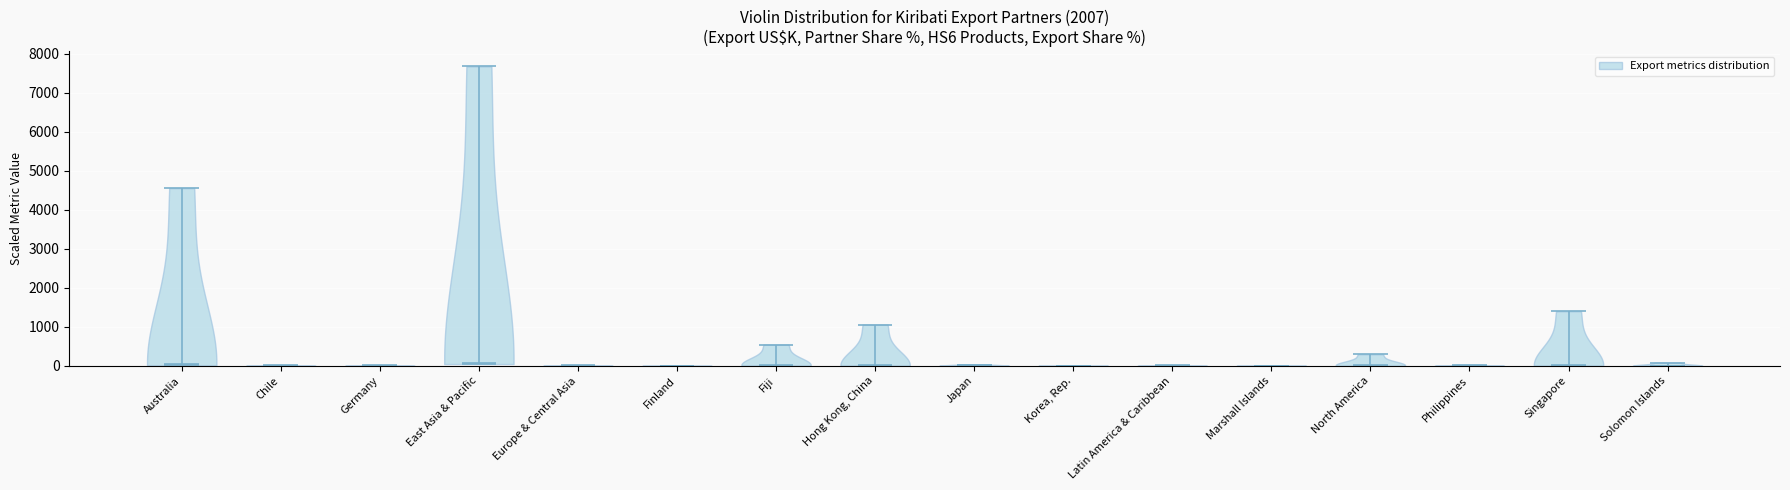

Reading left to right, read every violin against the y-axis: where its median line is, and the lowest and highest points it reaches. The values are not printed on the chart, so give them approximately, as read against the axis.

Australia: median line 0, lowest point 0, highest point 4600
Chile: median line 0, lowest point 0, highest point 0
Germany: median line 0, lowest point 0, highest point 0
East Asia & Pacific: median line 100, lowest point 0, highest point 7700
Europe & Central Asia: median line 0, lowest point 0, highest point 0
Finland: median line 0, lowest point 0, highest point 0
Fiji: median line 0, lowest point 0, highest point 500
Hong Kong, China: median line 0, lowest point 0, highest point 1100
Japan: median line 0, lowest point 0, highest point 0
Korea, Rep.: median line 0, lowest point 0, highest point 0
Latin America & Caribbean: median line 0, lowest point 0, highest point 0
Marshall Islands: median line 0, lowest point 0, highest point 0
North America: median line 0, lowest point 0, highest point 300
Philippines: median line 0, lowest point 0, highest point 0
Singapore: median line 0, lowest point 0, highest point 1400
Solomon Islands: median line 0, lowest point 0, highest point 100